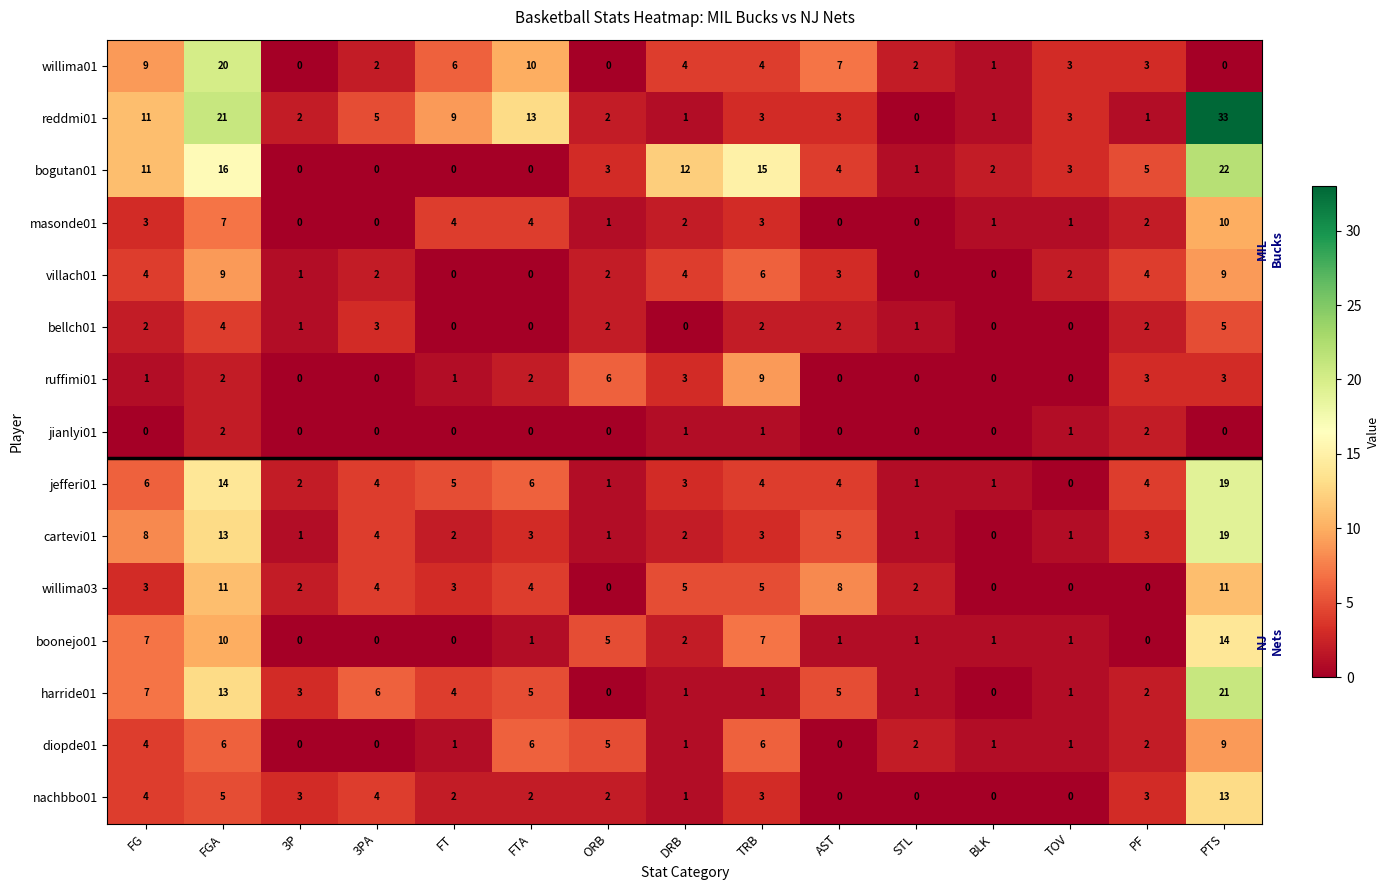

Which series has the widest spread of values?

reddmi01